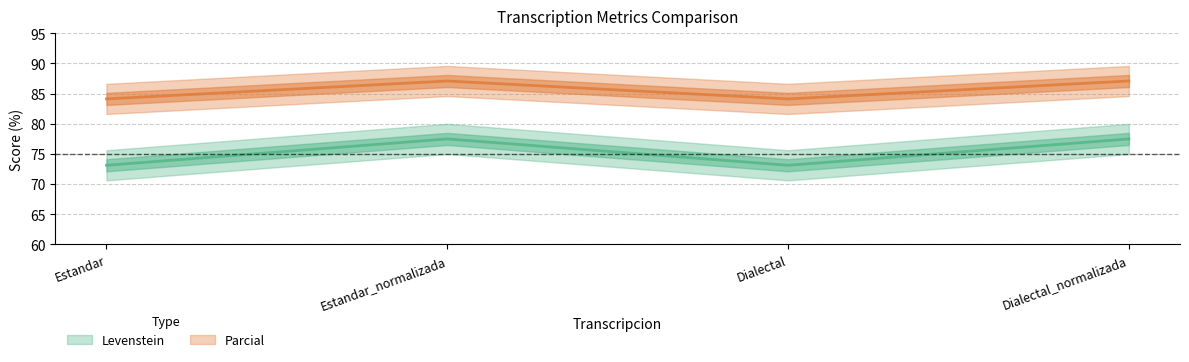

Does the chart display data point markers on the line(s)?

No